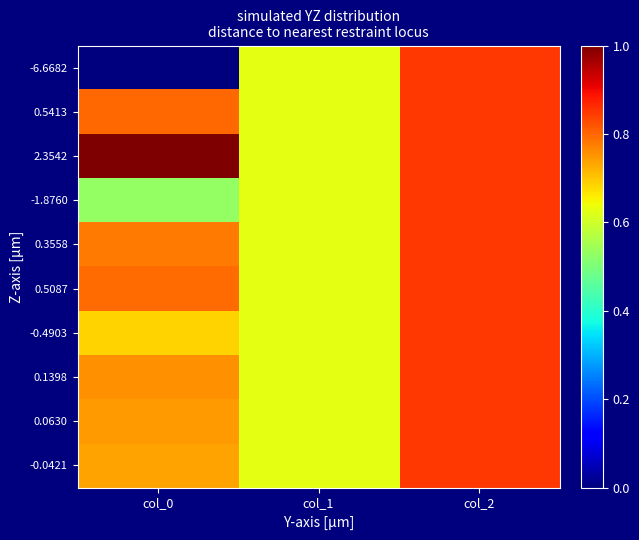

Reading left to right, what are all the values shown in this chart?

-6.6682: col_0=0.0	col_1=0.6	col_2=0.8
0.5413: col_0=0.8	col_1=0.6	col_2=0.8
2.3542: col_0=1.0	col_1=0.6	col_2=0.8
-1.8760: col_0=0.5	col_1=0.6	col_2=0.8
0.3558: col_0=0.8	col_1=0.6	col_2=0.8
0.5087: col_0=0.8	col_1=0.6	col_2=0.8
-0.4903: col_0=0.7	col_1=0.6	col_2=0.8
0.1398: col_0=0.8	col_1=0.6	col_2=0.8
0.0630: col_0=0.7	col_1=0.6	col_2=0.8
-0.0421: col_0=0.7	col_1=0.6	col_2=0.8